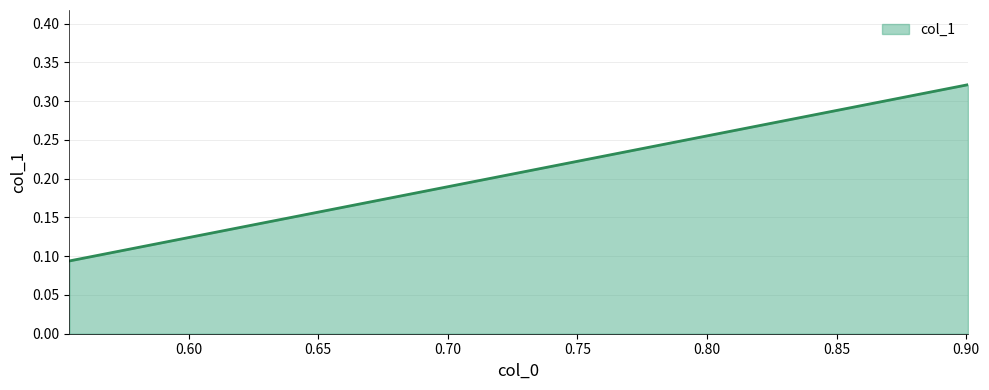

What is the smallest value displayed?

0.1